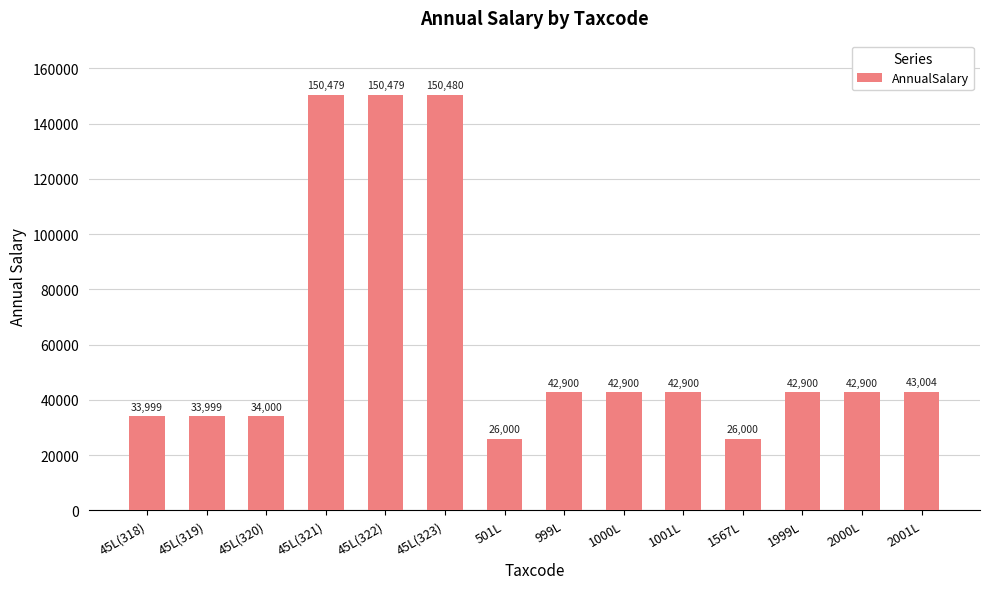

Between 2001L and 1001L, which is larger?

2001L